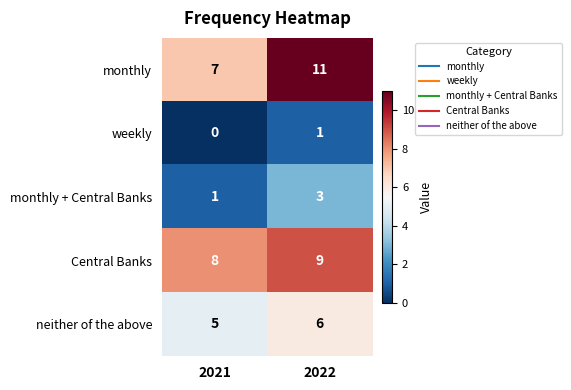

Is it true that monthly equals 6 at 2022?

False